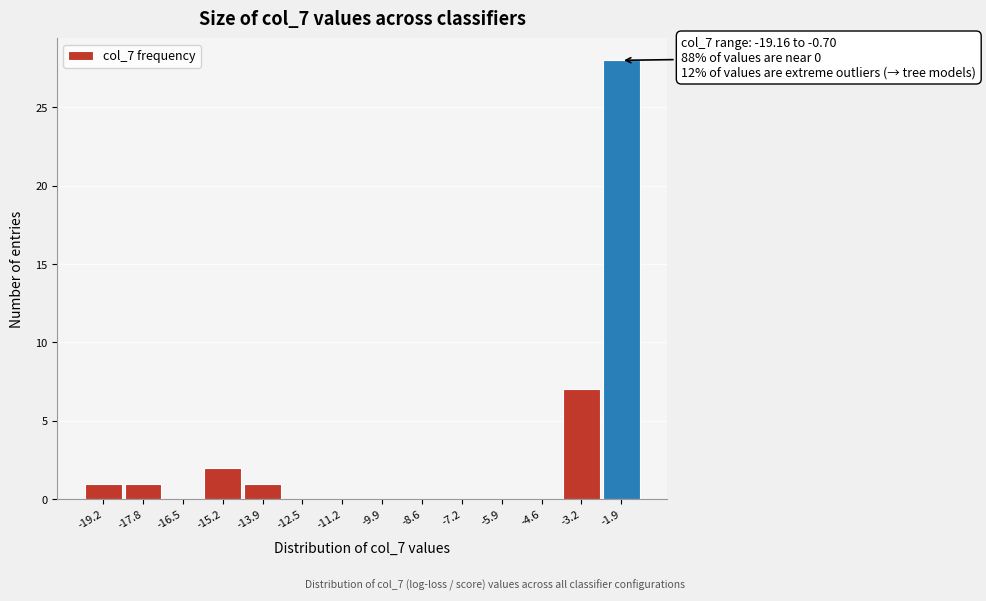

Reading left to right, what are all the values shown in this chart?

-19.2=1	-17.8=1	-16.5=0	-15.2=2	-13.9=1	-12.5=0	-11.2=0	-9.9=0	-8.6=0	-7.2=0	-5.9=0	-4.6=0	-3.2=7	-1.9=28